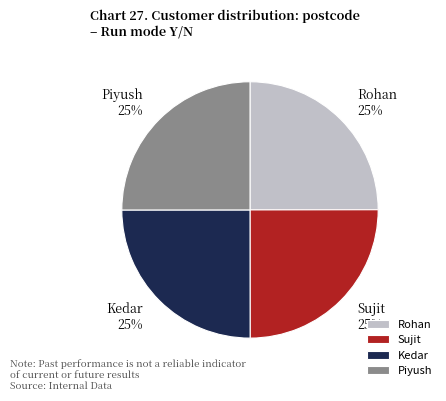

Count the number of slices in the pie.

4